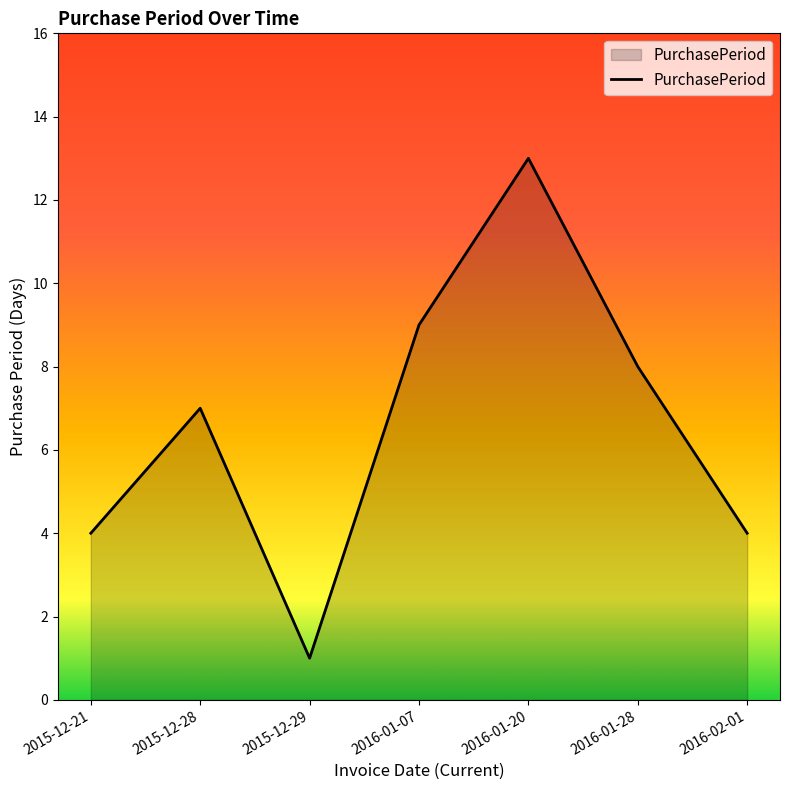

How many lines are shown in the chart?

1